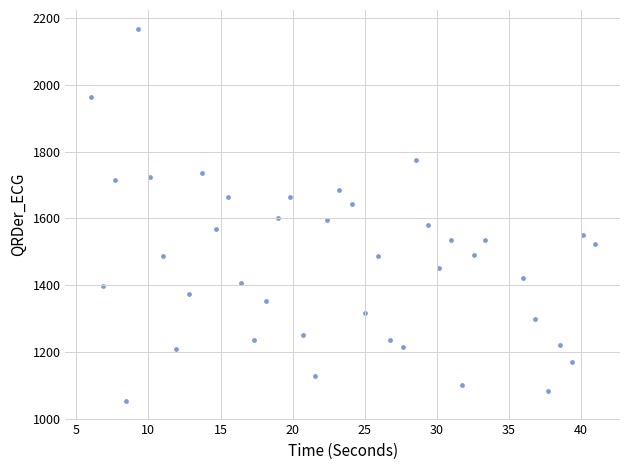

What is the range of Y values (max minus min)?

1115.2